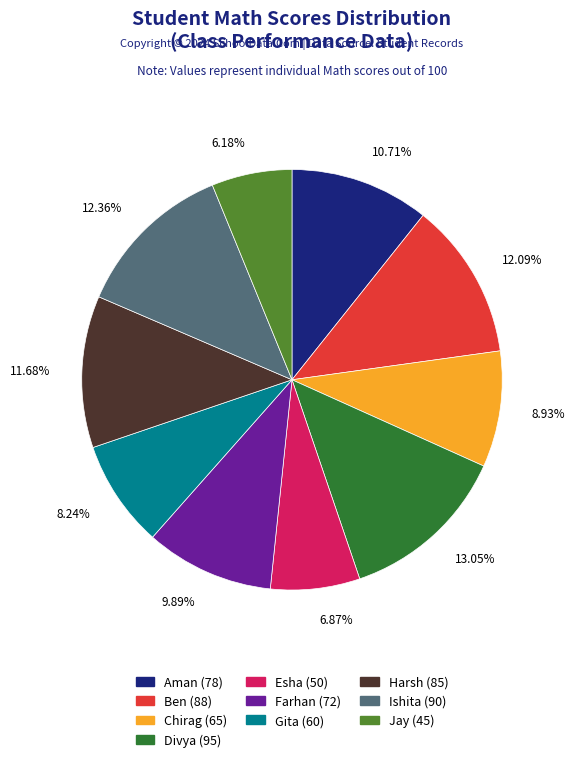

What is the smallest slice in the pie chart?

Jay